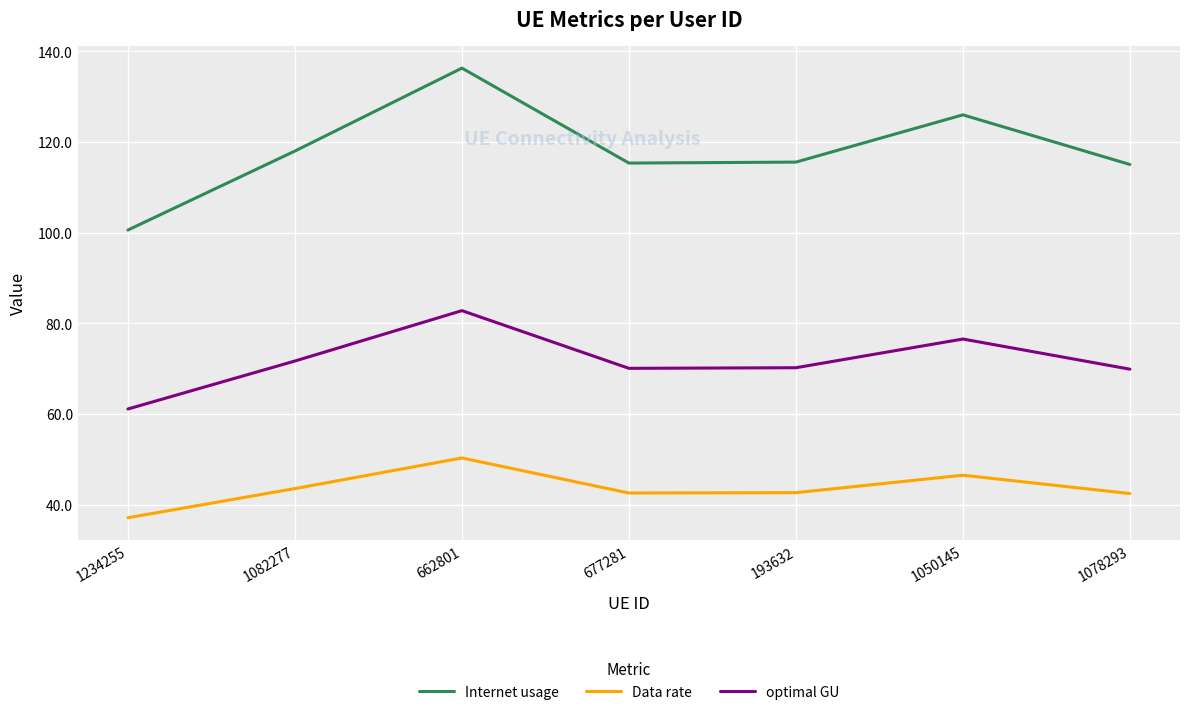

Read the Internet usage value at 677281.

115.3